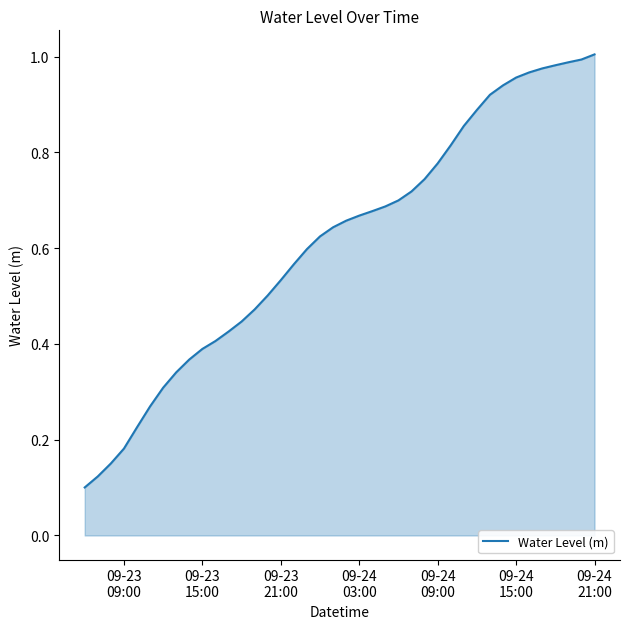

What is the maximum value shown in the chart?

1.0